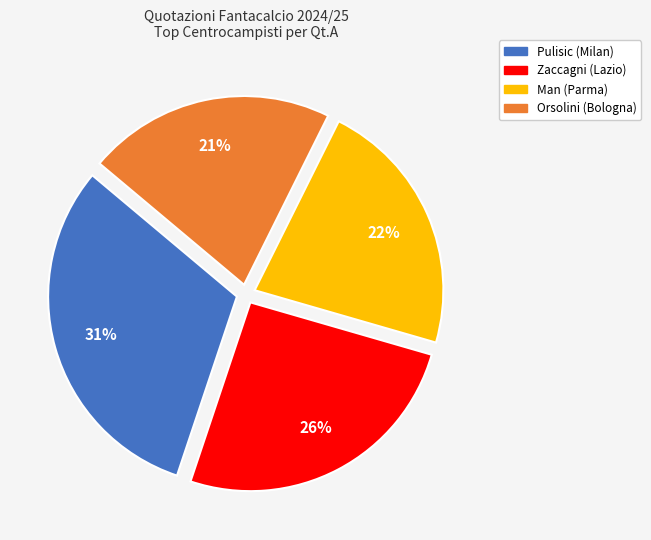

What percentage is the Orsolini (Bologna) slice, to the nearest percent?

21%